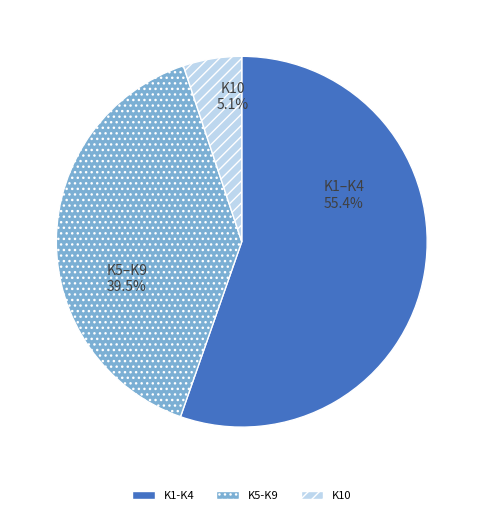

Which category accounts for the majority?

K1-K4